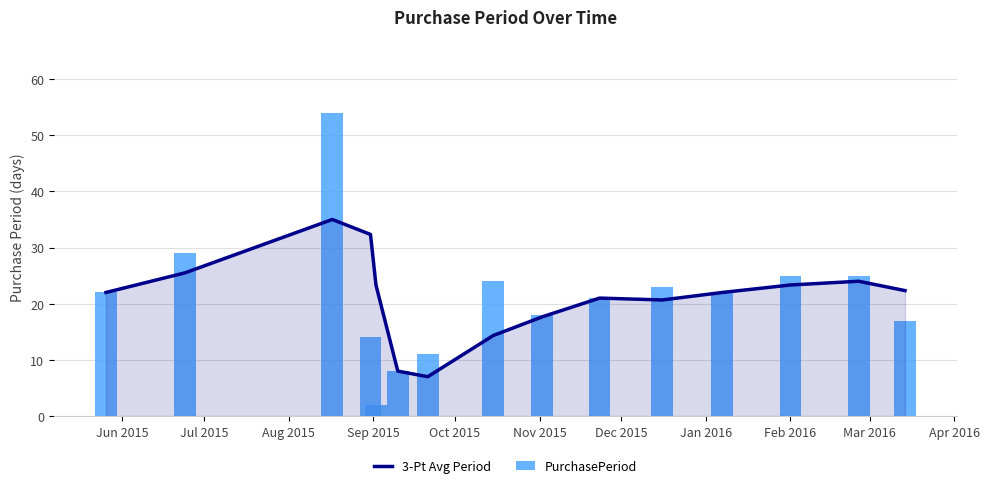

What is the minimum value for 3-Pt Avg Period?

7.0